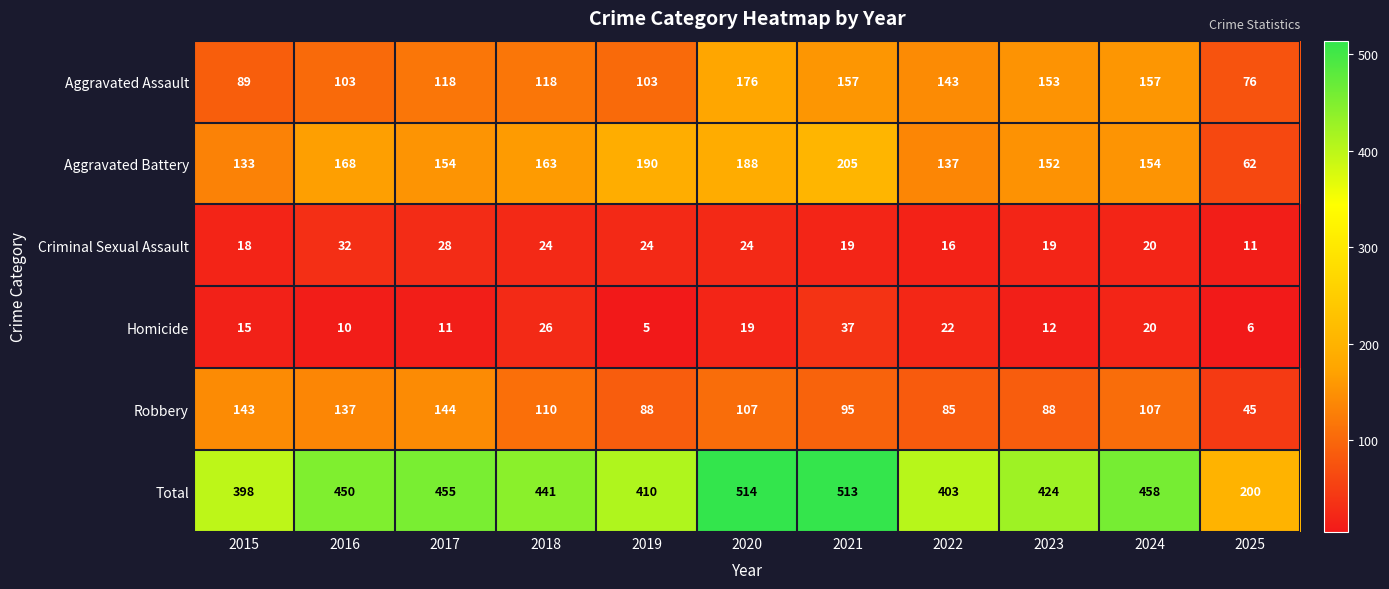

What is the greatest value displayed?

514